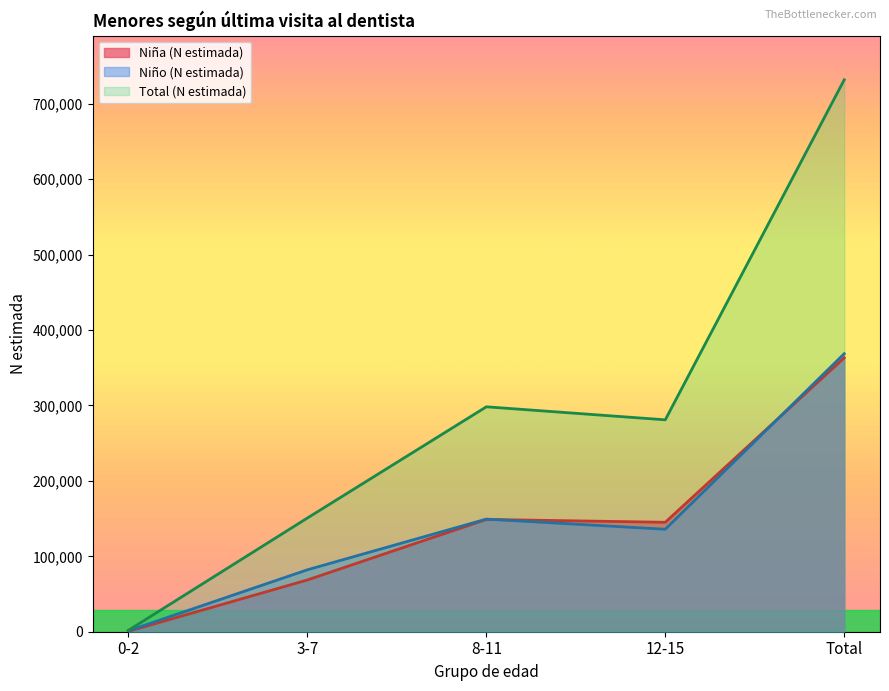

Count the number of data series in this chart.

3